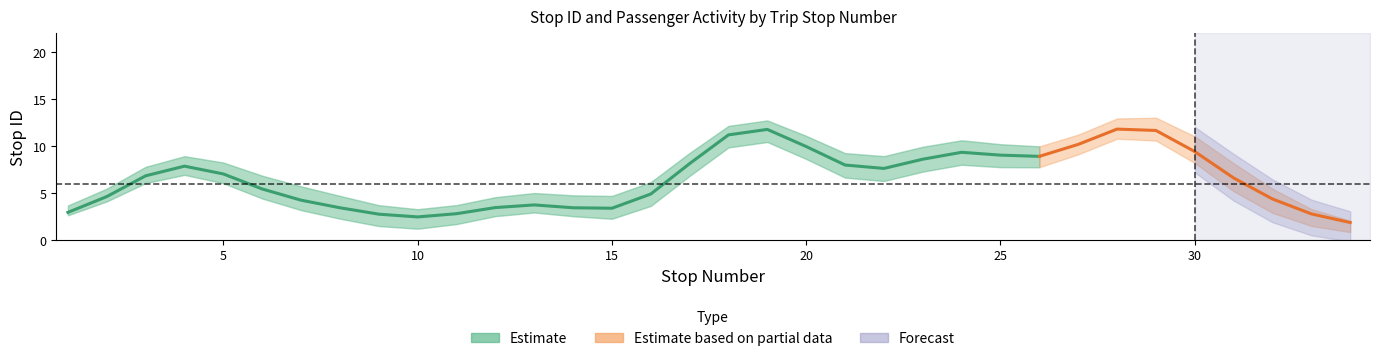

The value of stop ID at 7 is 8. True or false?

False